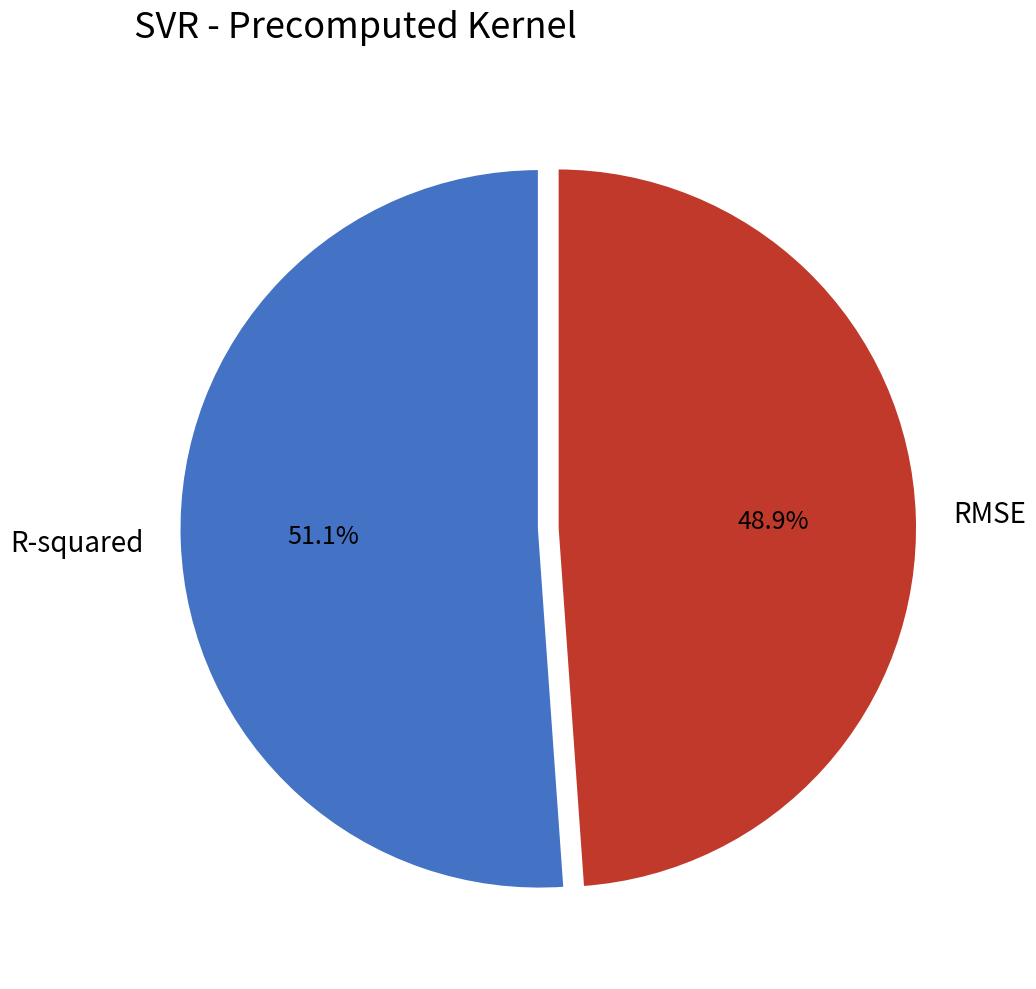

To the nearest percent, what portion does RMSE represent?

49%